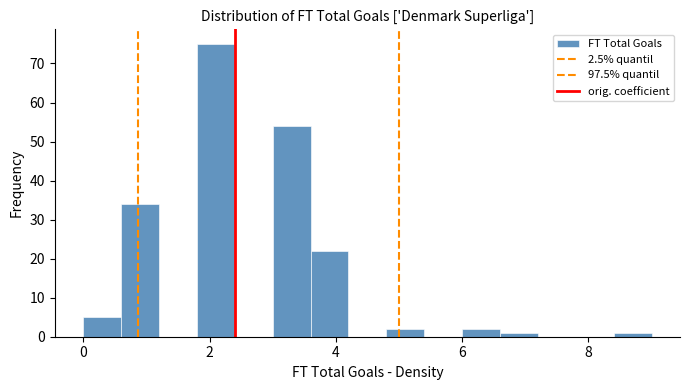

Read against the x-axis, roughly where is the centre of the tallest bar?

2.2